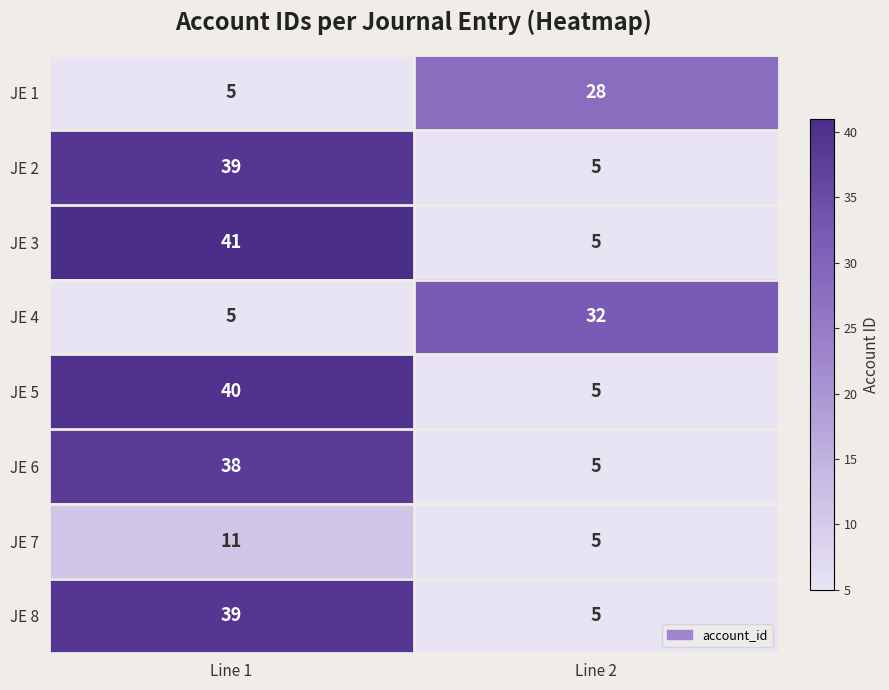

Reading left to right, what are all the values shown in this chart?

JE 1: Line 1=5	Line 2=28
JE 2: Line 1=39	Line 2=5
JE 3: Line 1=41	Line 2=5
JE 4: Line 1=5	Line 2=32
JE 5: Line 1=40	Line 2=5
JE 6: Line 1=38	Line 2=5
JE 7: Line 1=11	Line 2=5
JE 8: Line 1=39	Line 2=5